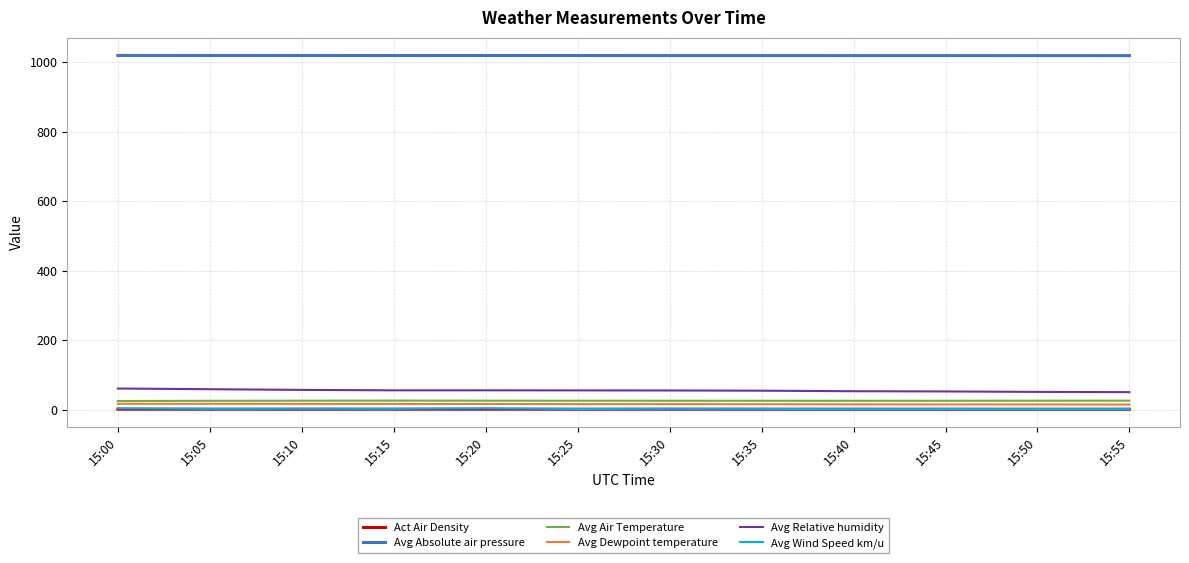

True or false: Avg Dewpoint temperature and Avg Wind Speed km/u intersect in this chart.

False